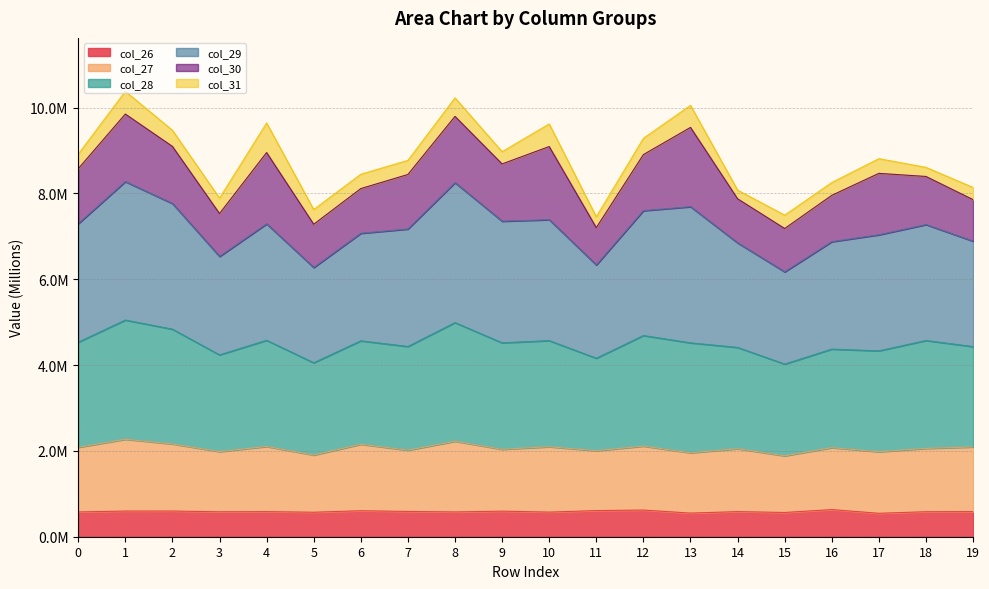

Between 0 and 3, which series saw the biggest shift?

col_29